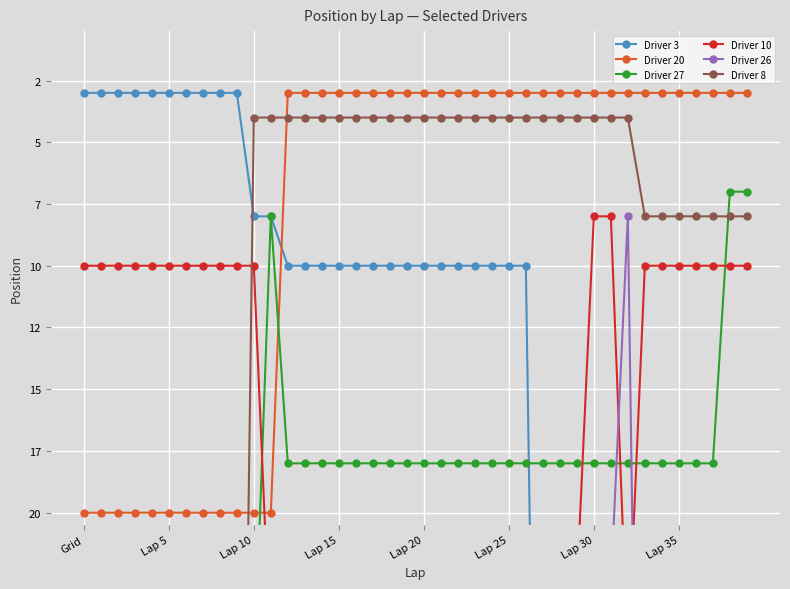

What is the difference between the maximum and minimum values in the Driver 20 series?

17